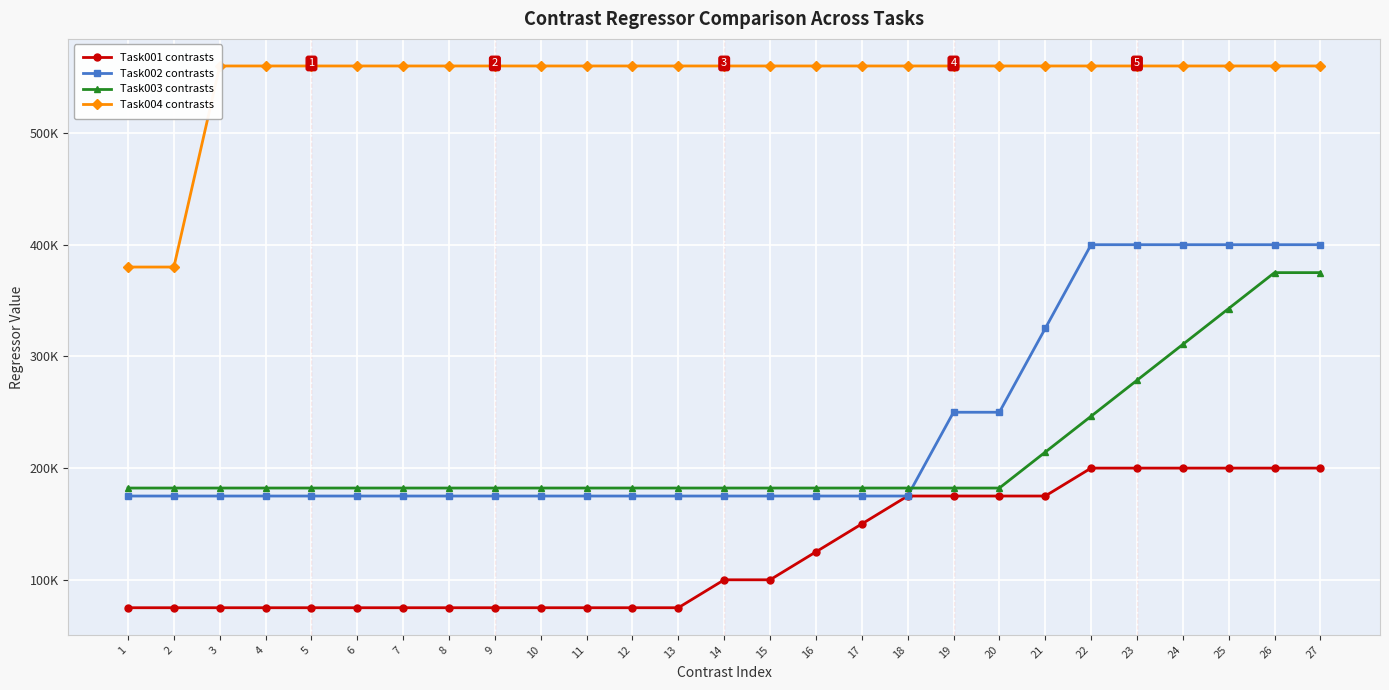

Which has a higher value, 14 or 10?

14